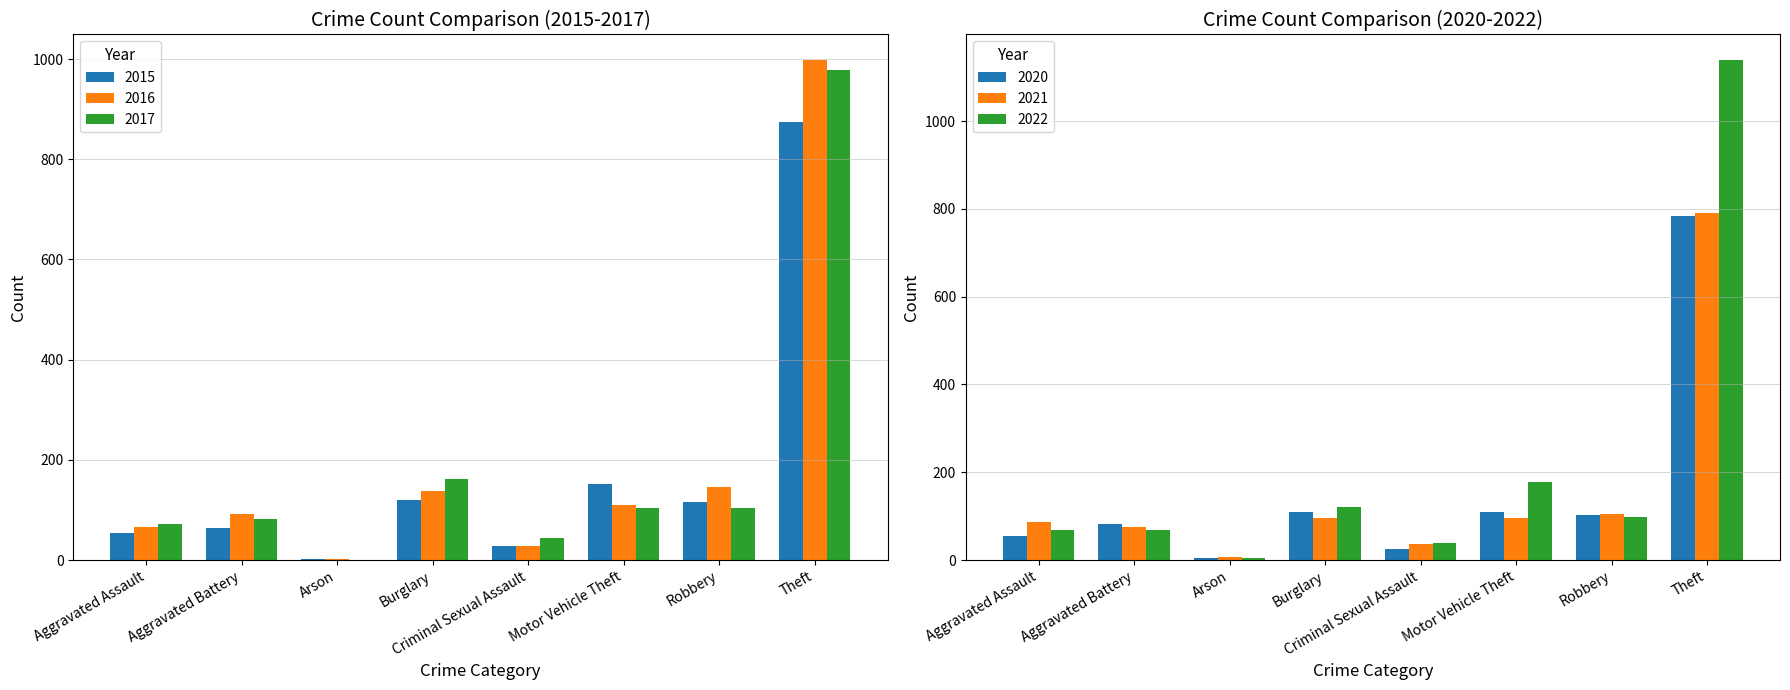

List the series in order of their peak value, highest first.

2022, 2016, 2017, 2015, 2021, 2020